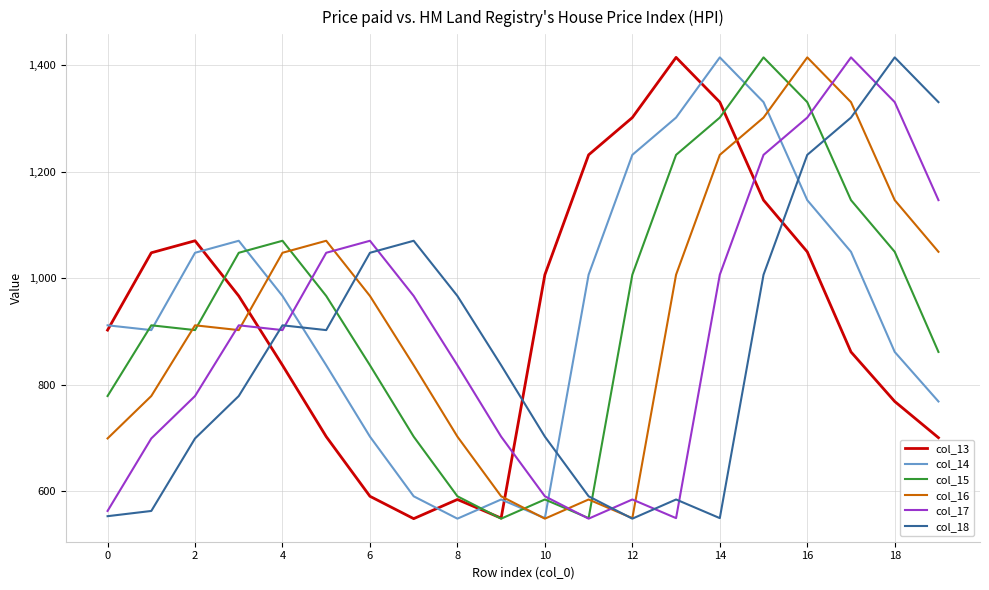

How many times do col_13 and col_17 cross each other?

3